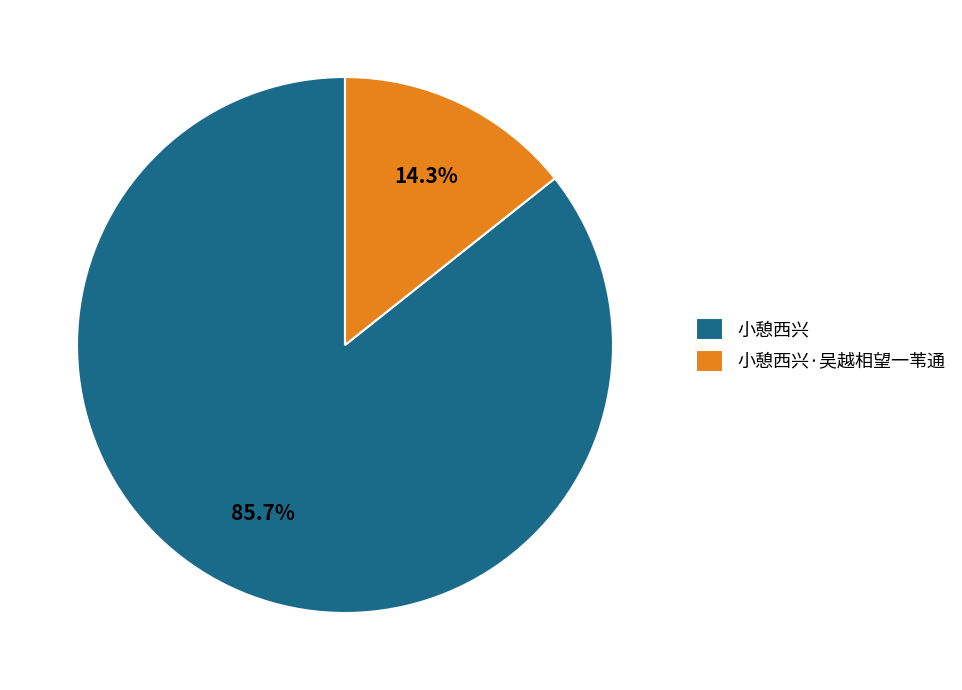

To the nearest percent, what portion does 小憩西兴 represent?

86%